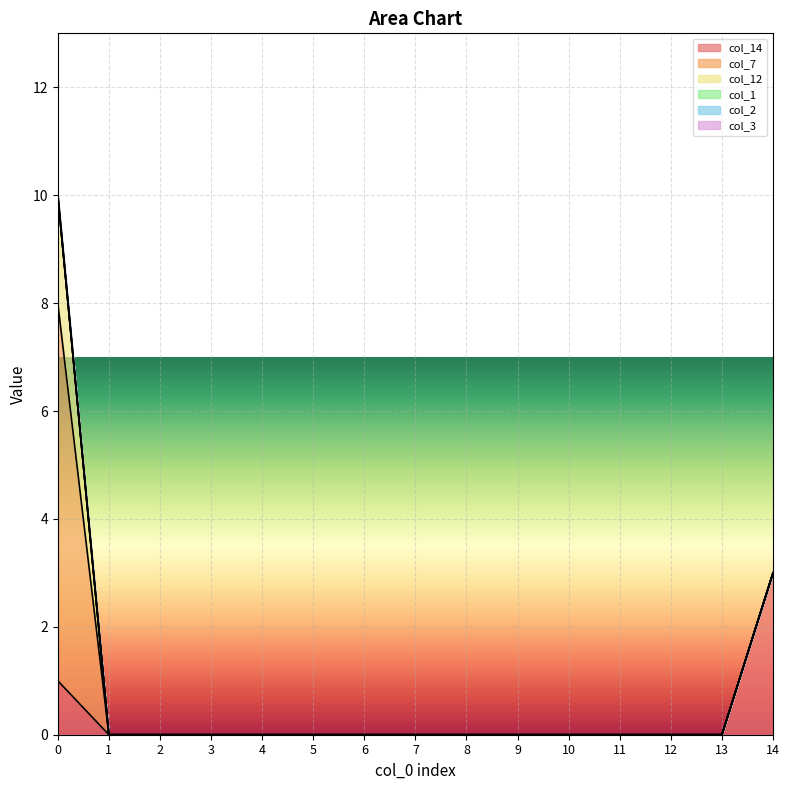

True or false: col_3 and col_7 cross at least once.

False